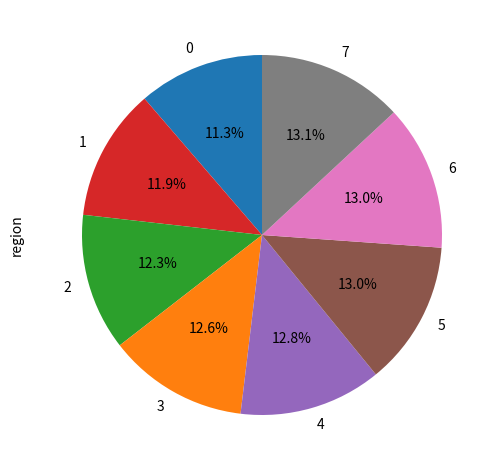

Is the sum of 4 and 5 greater than half?

No